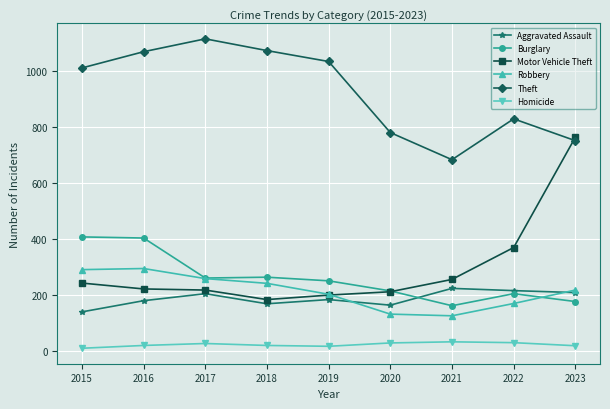

Is it true that Aggravated Assault equals 108 at 2021?

False